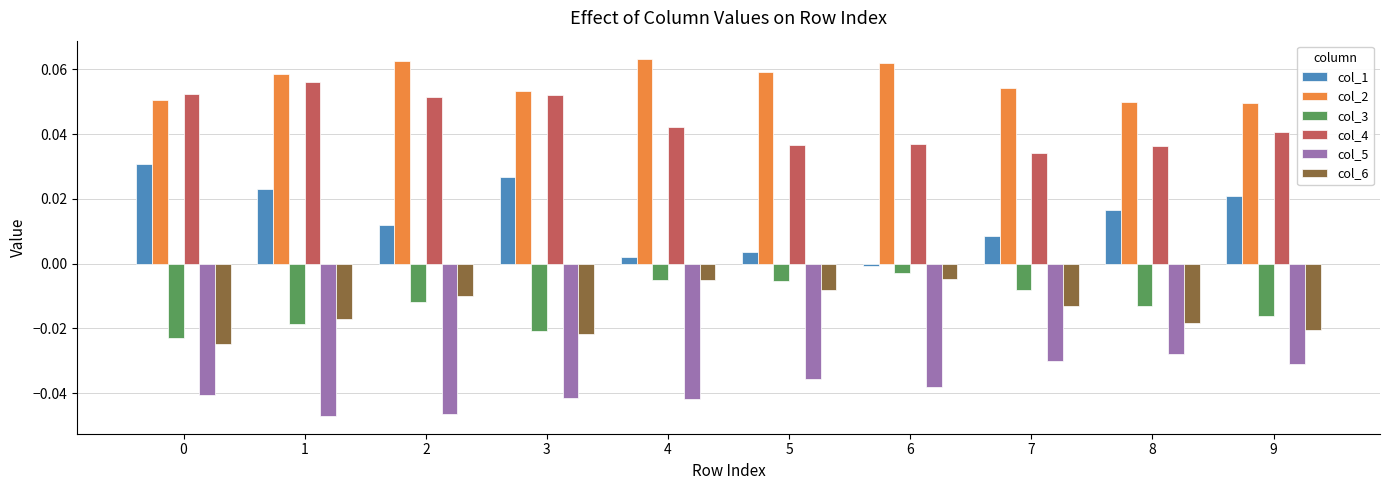

The value of col_3 at 5 is -0.0. True or false?

True